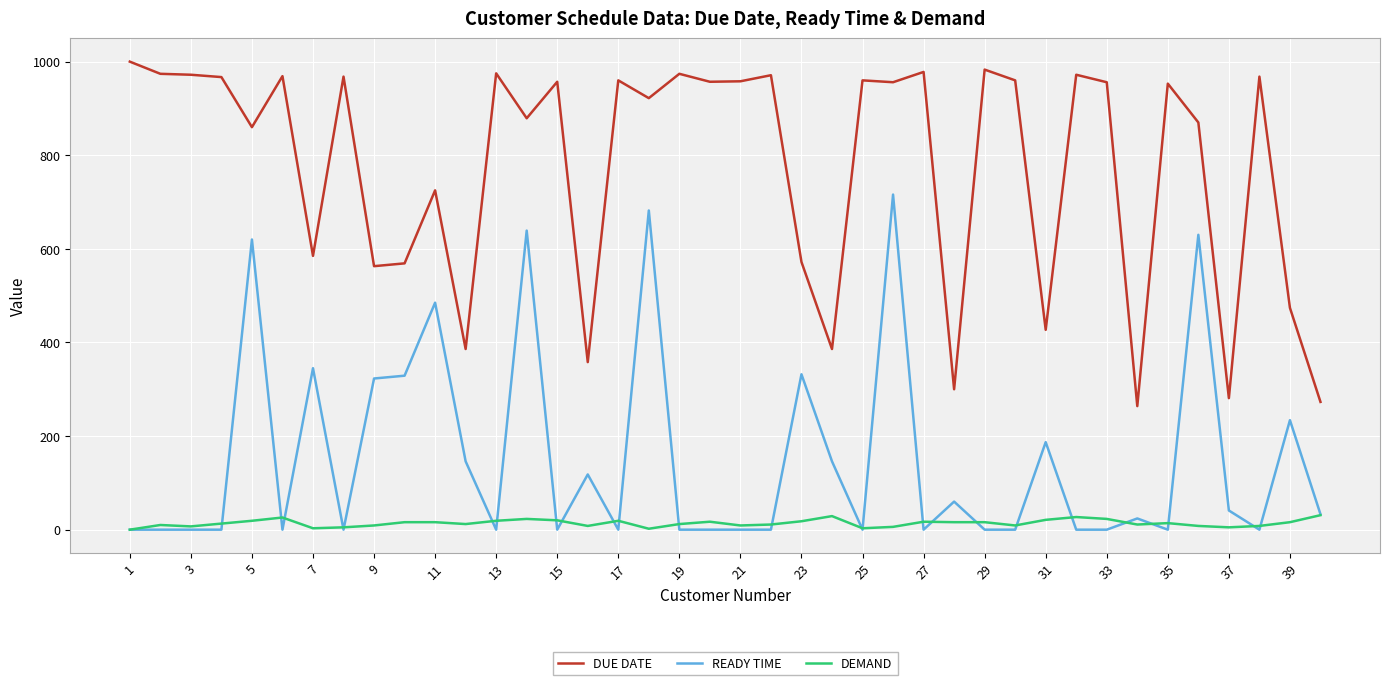

List the series in order of their overall mean, highest first.

DUE DATE, READY TIME, DEMAND